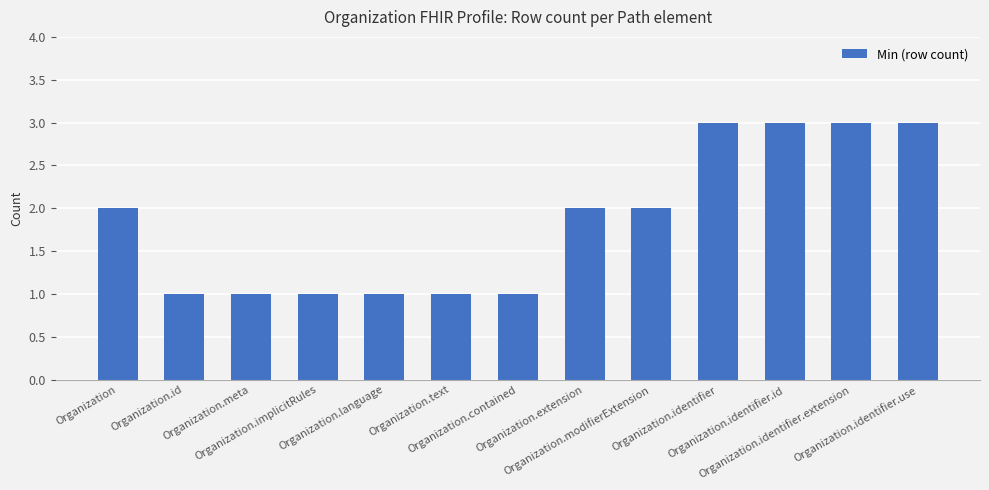

What is the label of the 4th bar from the right?

Organization.identifier